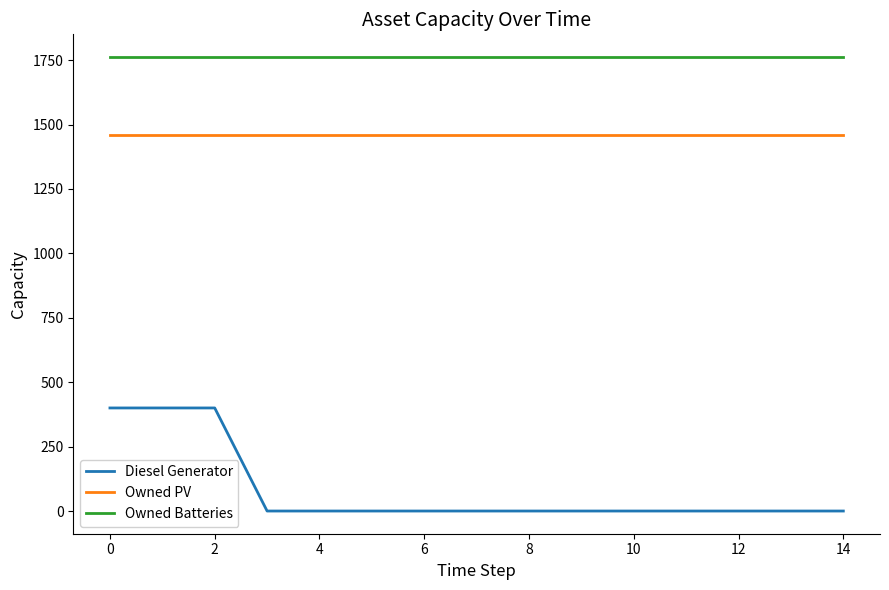

What are all the series names shown in the legend?

Diesel Generator, Owned PV, Owned Batteries